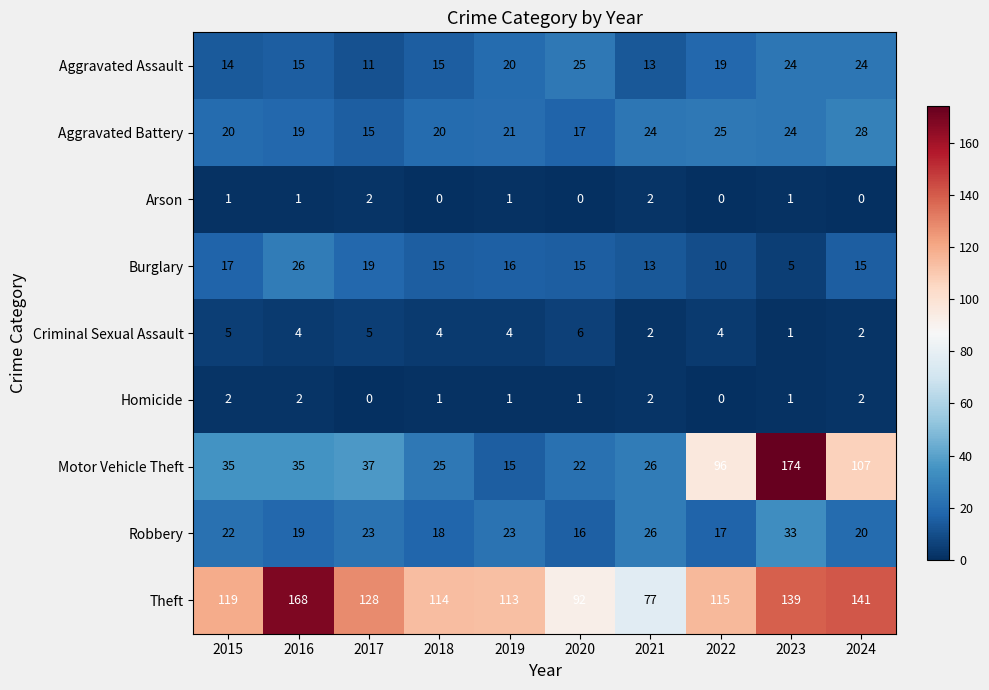

How many data points in Motor Vehicle Theft are less than 35?

4